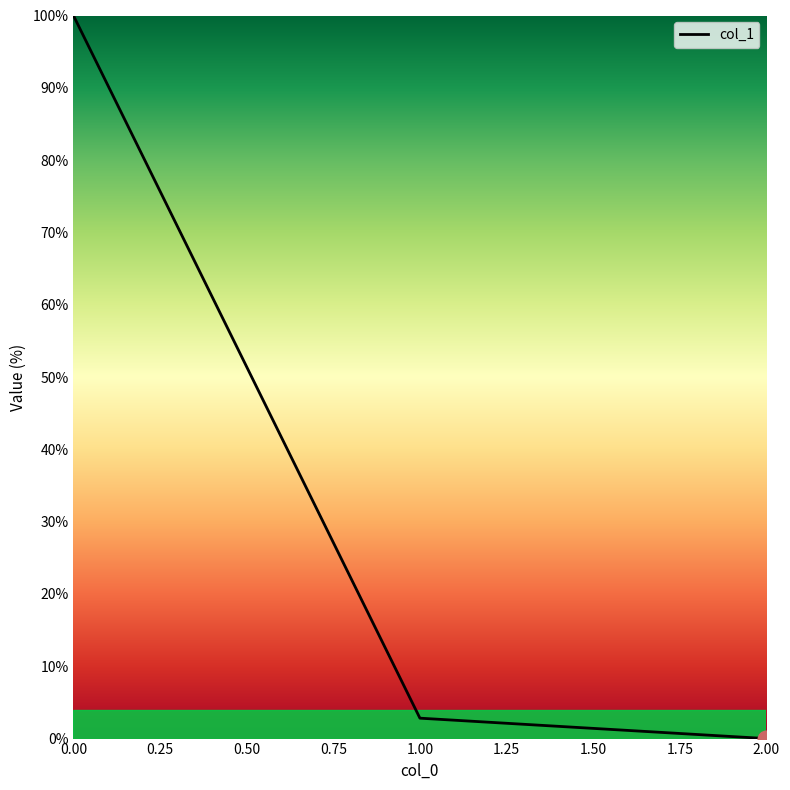

Reading right to left, transcribe all the data shown in this chart.

2.00=0.0	1.00=2.8	0.00=100.0